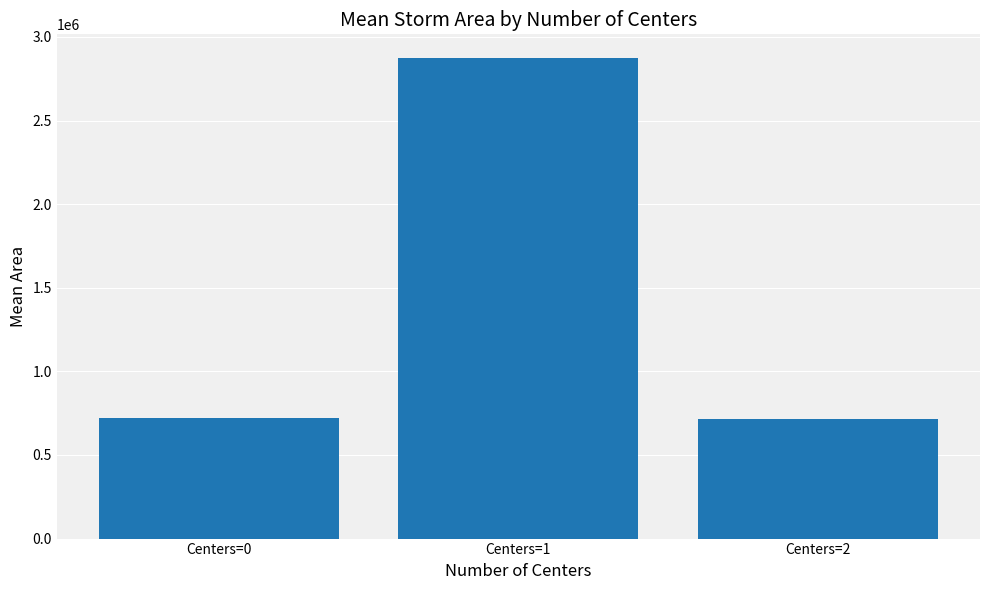

At which label is the value closest to 1793559?

Centers=0